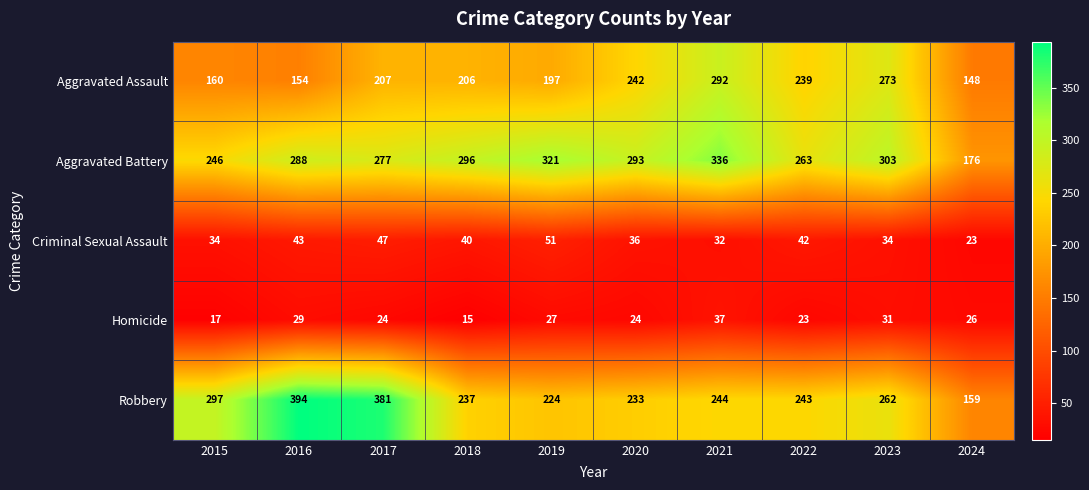

Rank the series by their maximum value, from lowest to highest.

Homicide, Criminal Sexual Assault, Aggravated Assault, Aggravated Battery, Robbery